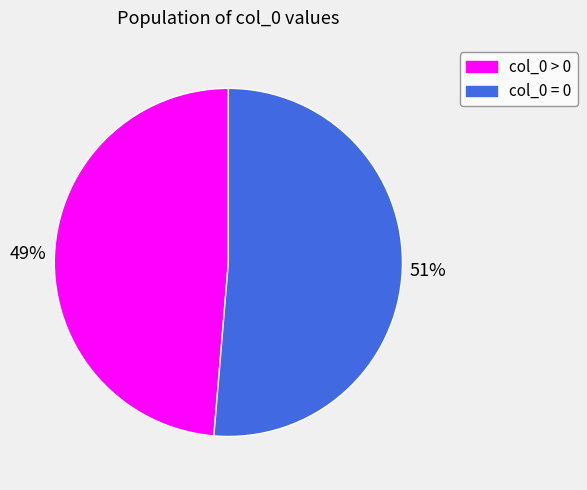

To the nearest percent, what is the average slice percentage?

50%